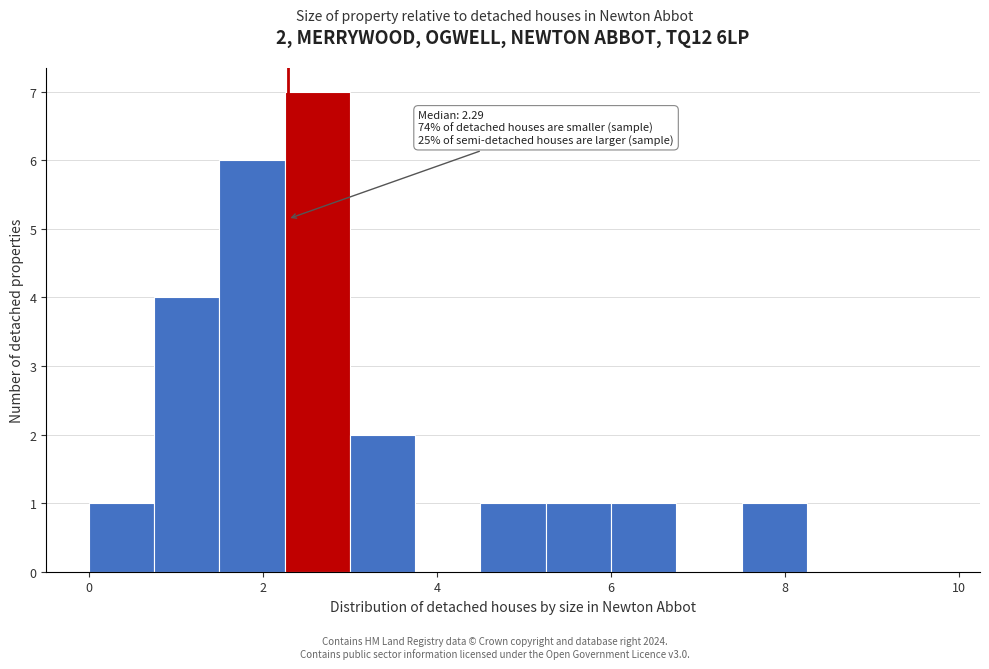

Around what value on the x-axis is the tallest bar? Give the approximate position of its centre, as read against the axis.

2.6